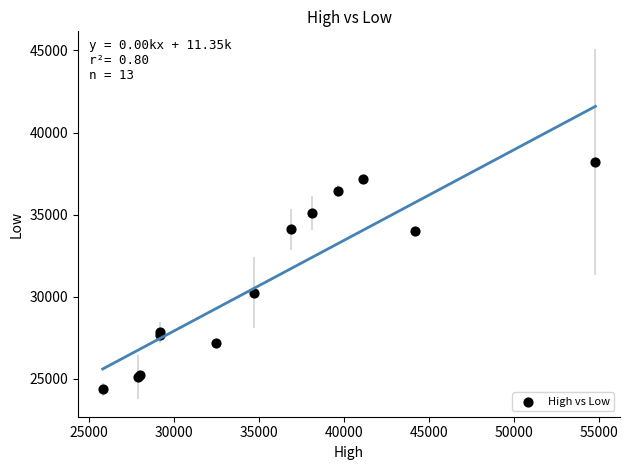

What Y value in the scatter plot is closest to 31275?

30250